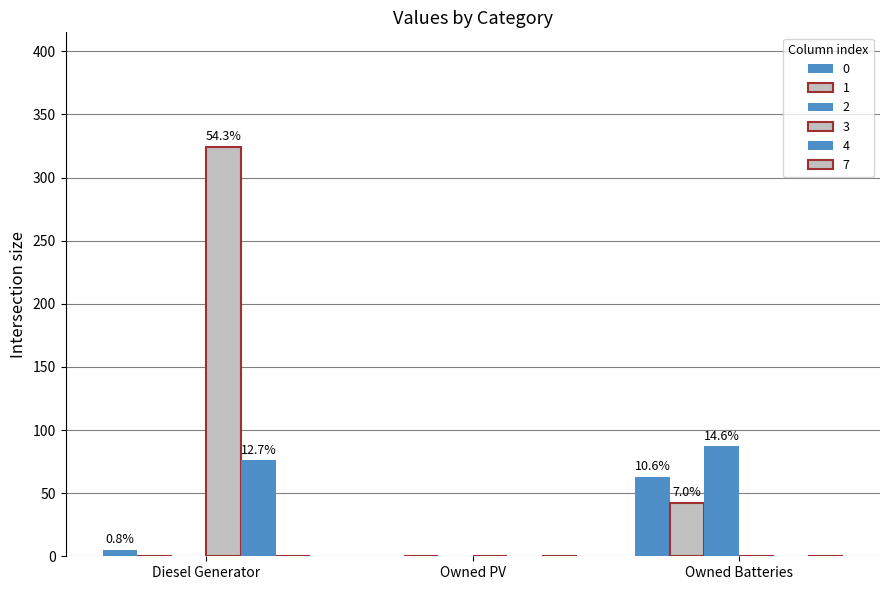

How many groups of bars are there?

3